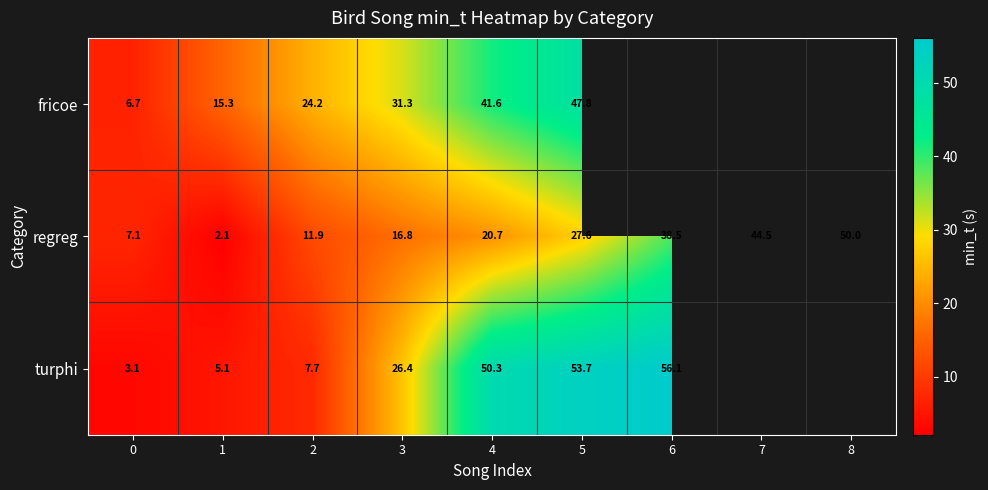

At which category is the sum across all series the highest?

5